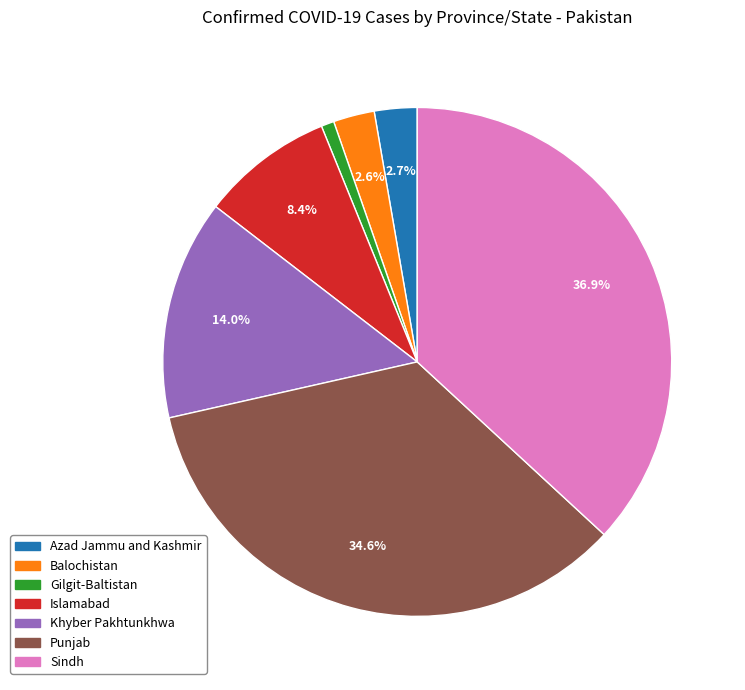

What portion of the pie excludes Khyber Pakhtunkhwa?

86.0%